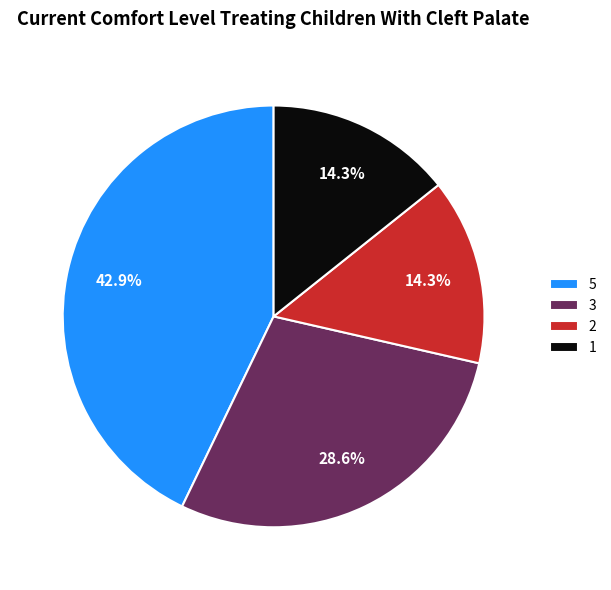

True or false: 2 accounts for 3% of the total.

False